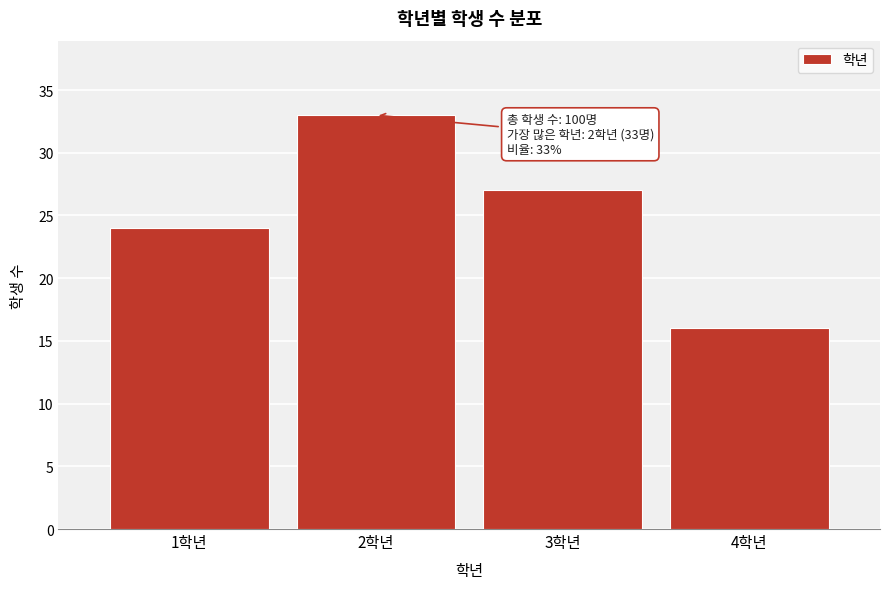

Reading right to left, extract all data points from this chart.

16	27	33	24